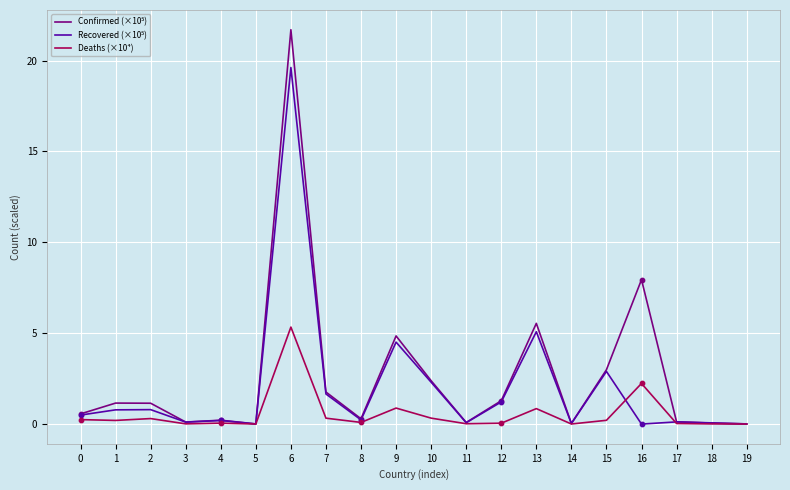

At which category is the sum across all series the highest?

6